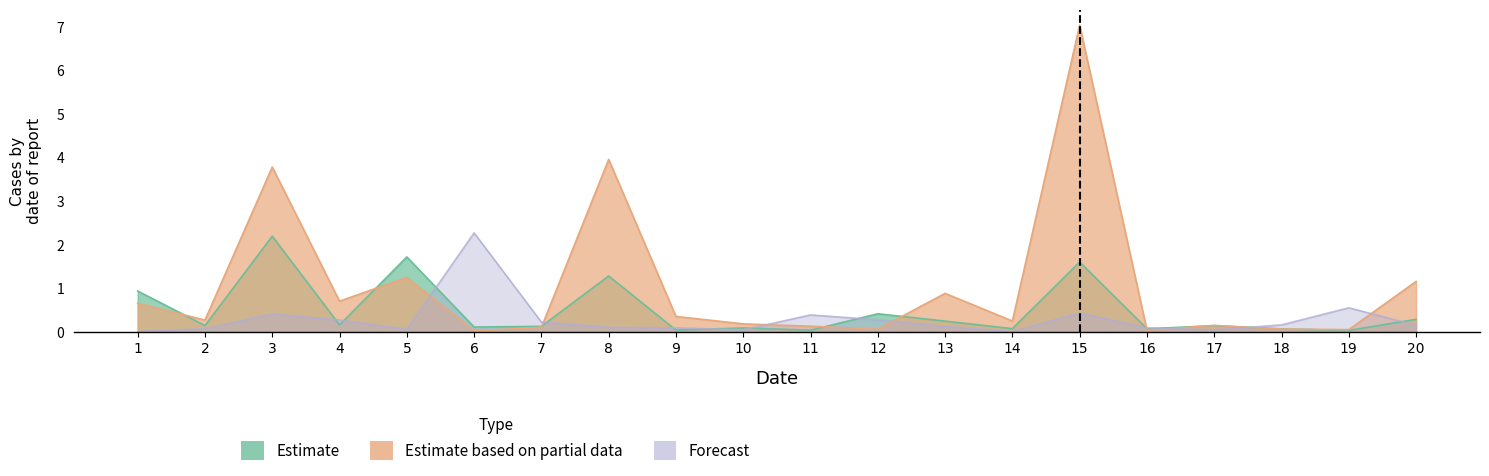

Reading left to right, what are all the values shown in this chart?

Estimate: 0.9	0.1	2.2	0.2	1.7	0.1	0.1	1.3	0.0	0.1	0.0	0.4	0.2	0.1	1.6	0.1	0.1	0.1	0.0	0.3
Estimate based on partial data: 0.7	0.3	3.8	0.7	1.3	0.0	0.1	4.0	0.4	0.2	0.1	0.1	0.9	0.3	7.0	0.0	0.2	0.1	0.1	1.2
Forecast: 0.0	0.1	0.4	0.3	0.1	2.3	0.2	0.1	0.1	0.0	0.4	0.3	0.1	0.0	0.4	0.1	0.0	0.2	0.6	0.2